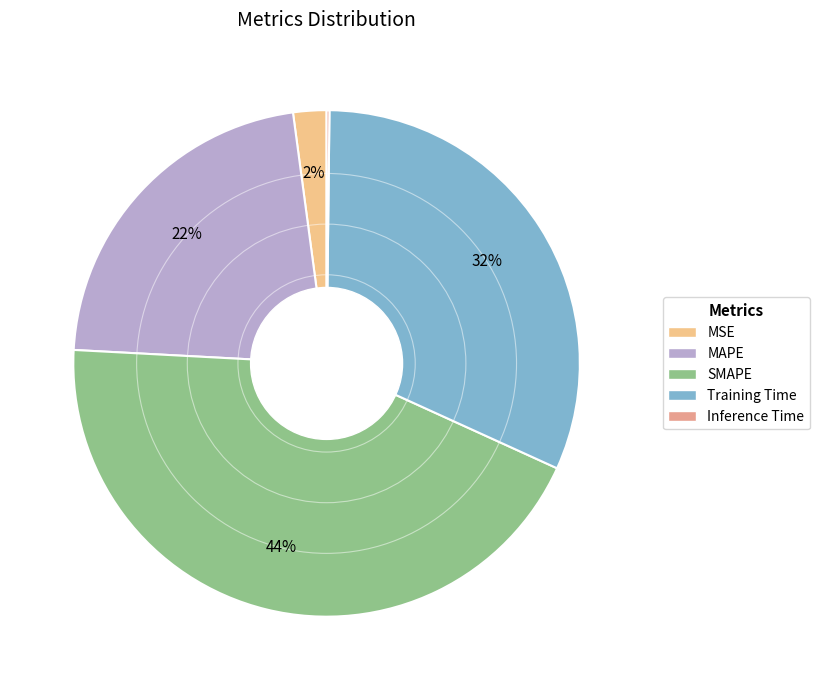

True or false: Inference Time accounts for 1% of the total.

False